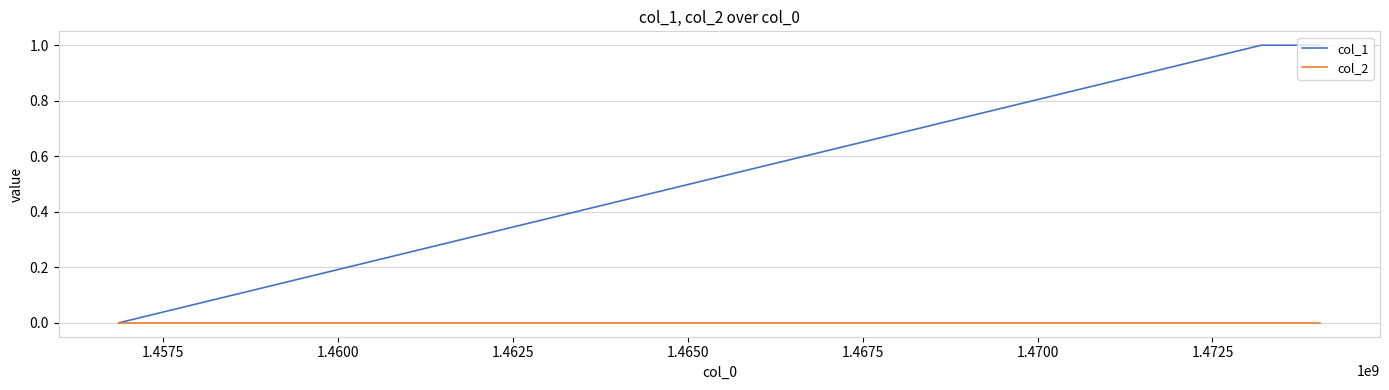

Which series has the largest range (max minus min)?

col_1